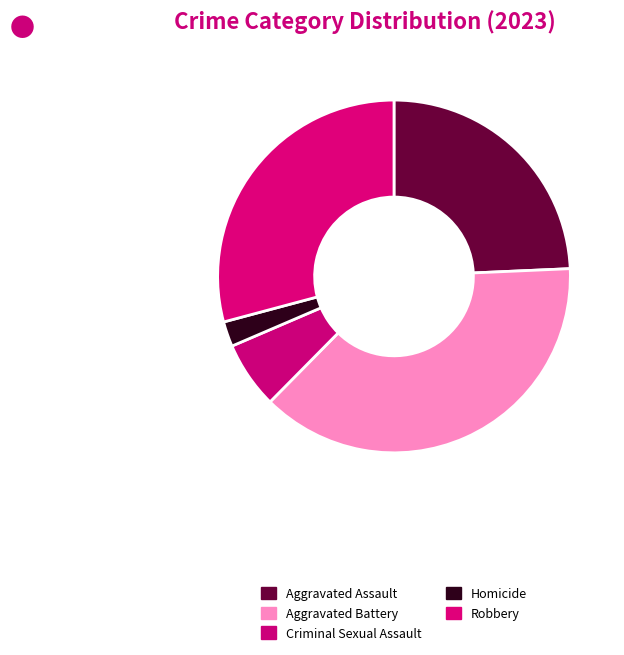

Is the sum of Aggravated Assault and Criminal Sexual Assault greater than half?

No